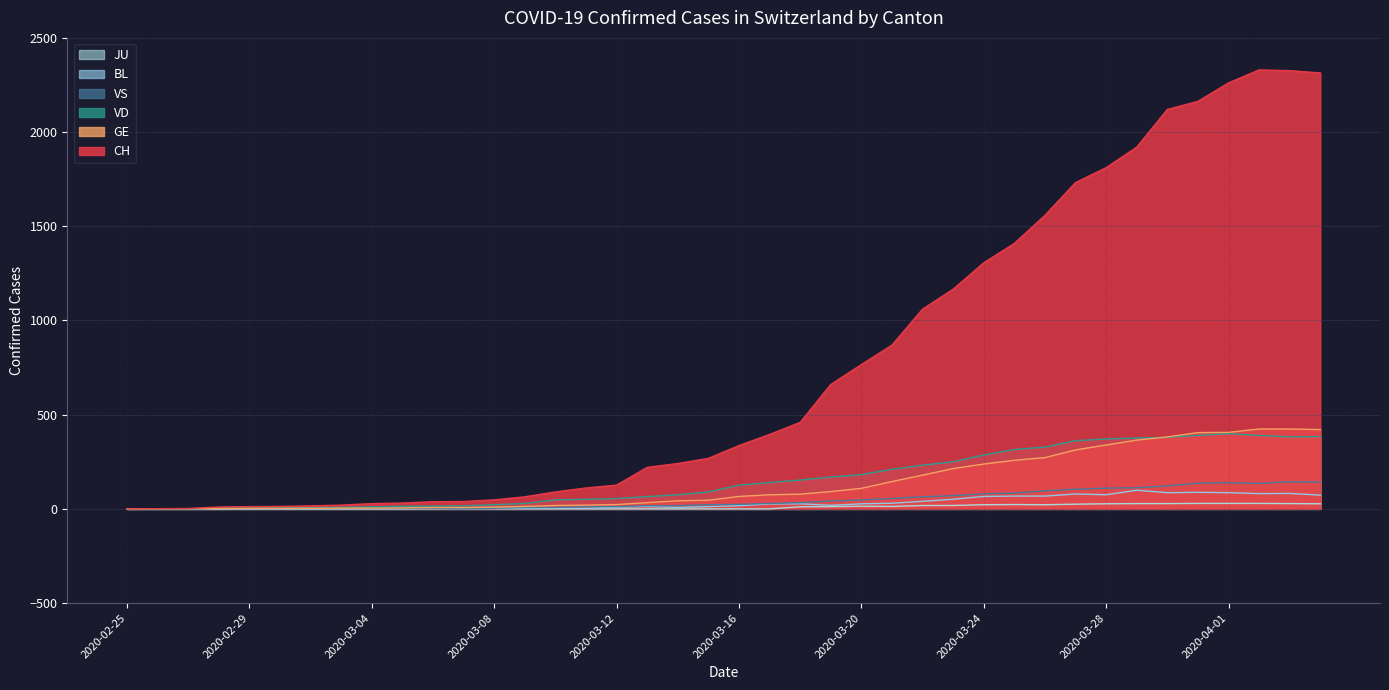

Does the chart have visible grid lines?

Yes